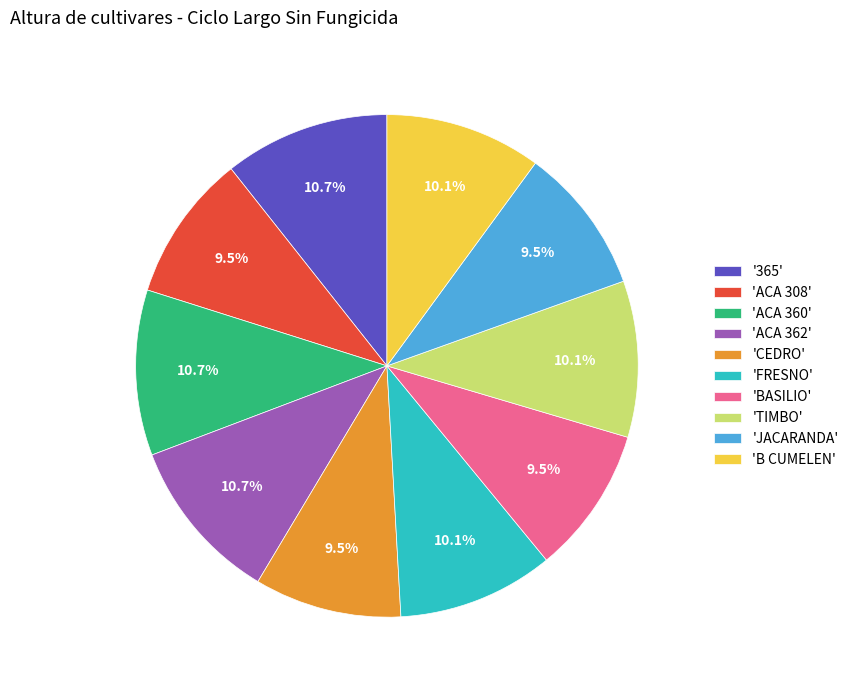

To the nearest percent, what is the average slice percentage?

10%